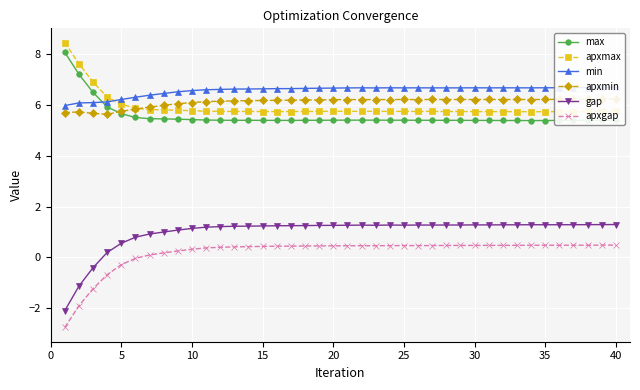

True or false: apxgap and gap cross at least once.

False